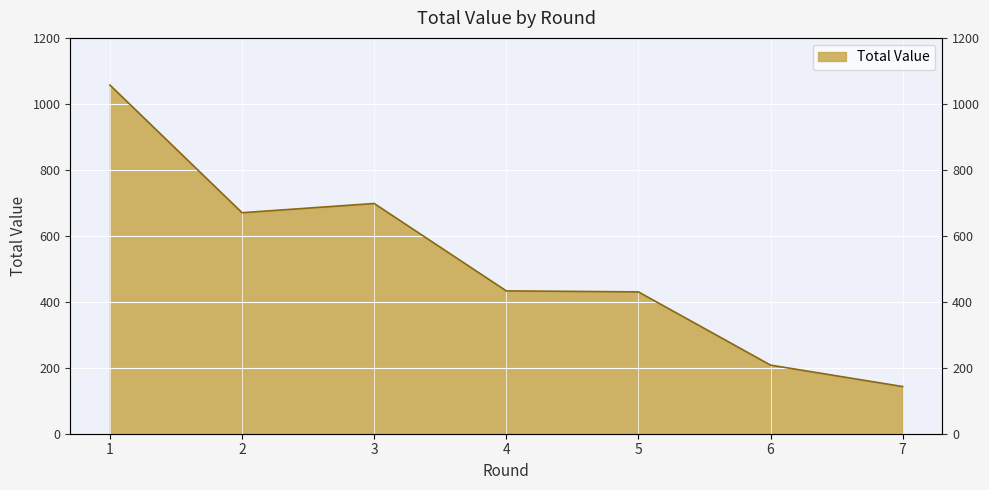

How many series are shown in this chart?

1